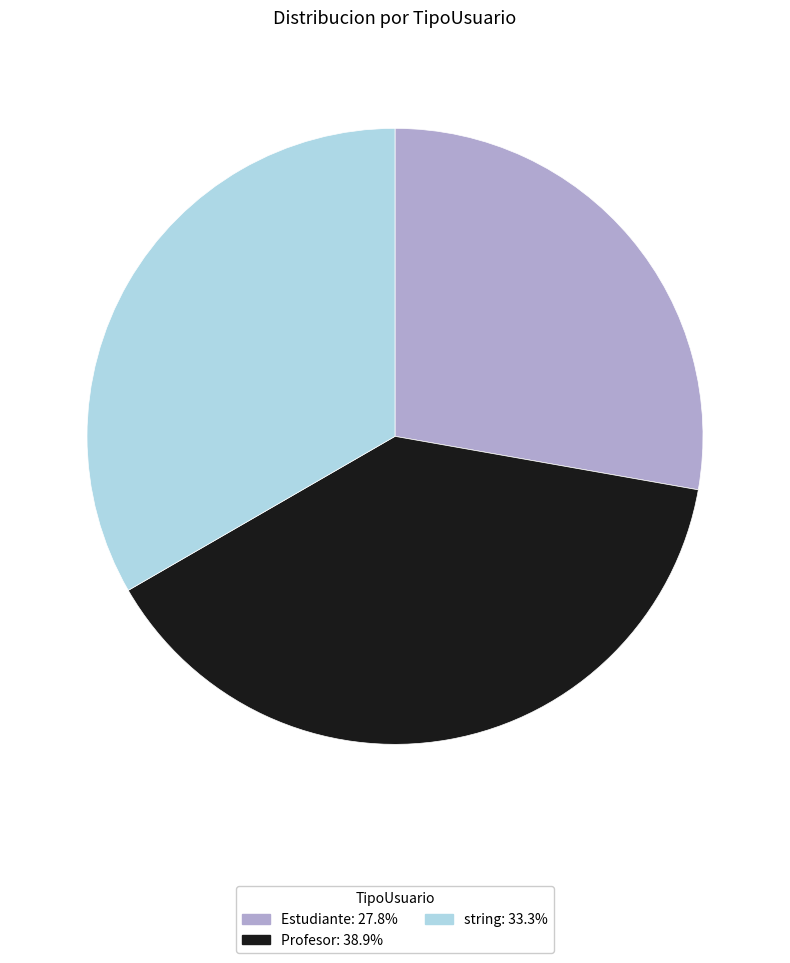

The Estudiante slice represents 39% of the pie. True or false?

False